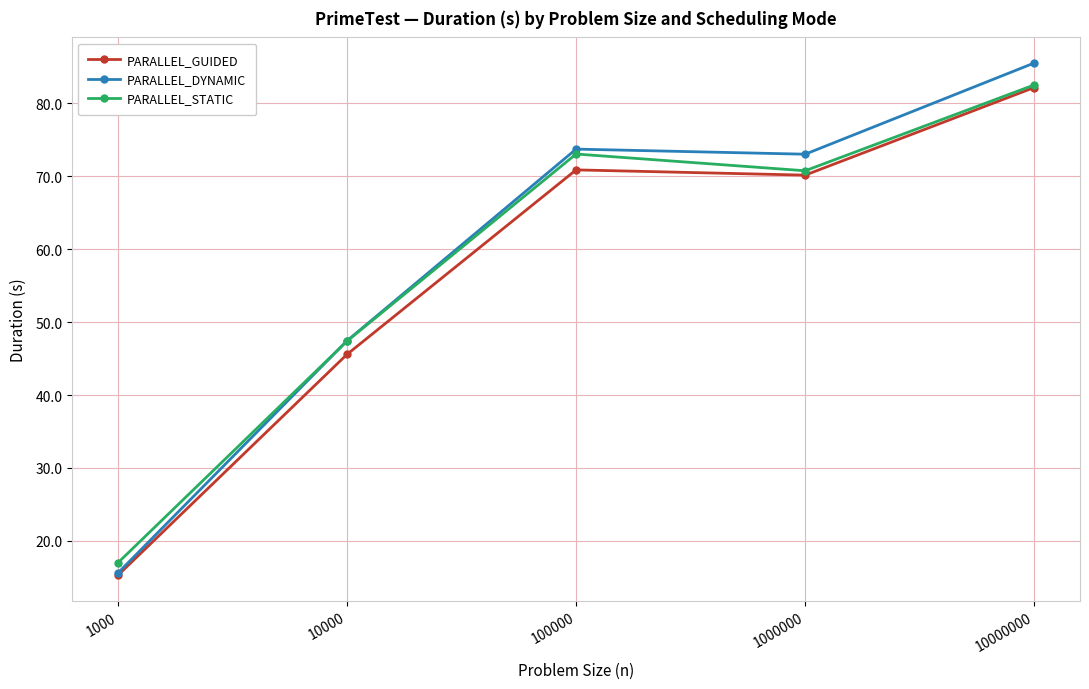

How many values in the PARALLEL_STATIC series exceed 70?

3